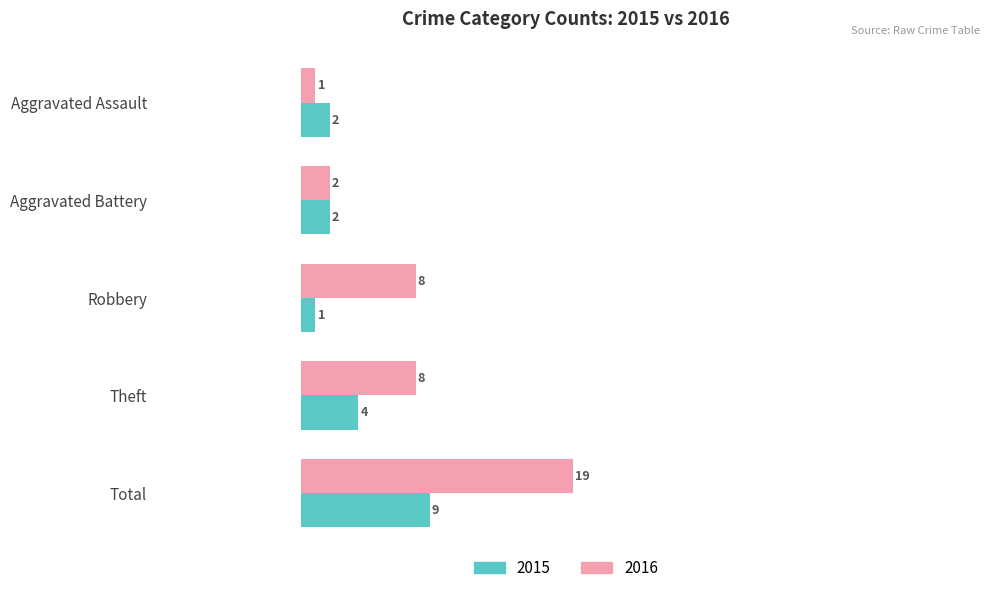

Rank the series by their maximum value, from highest to lowest.

2016, 2015